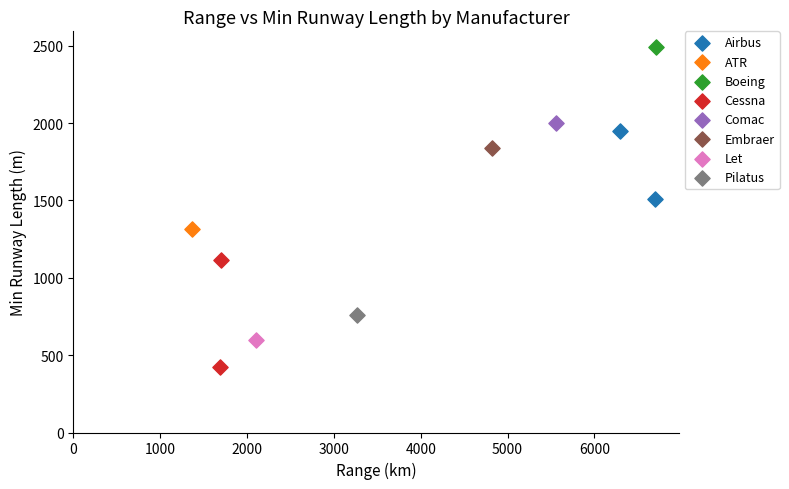

What are all the series names shown in the legend?

Airbus, ATR, Boeing, Cessna, Comac, Embraer, Let, Pilatus